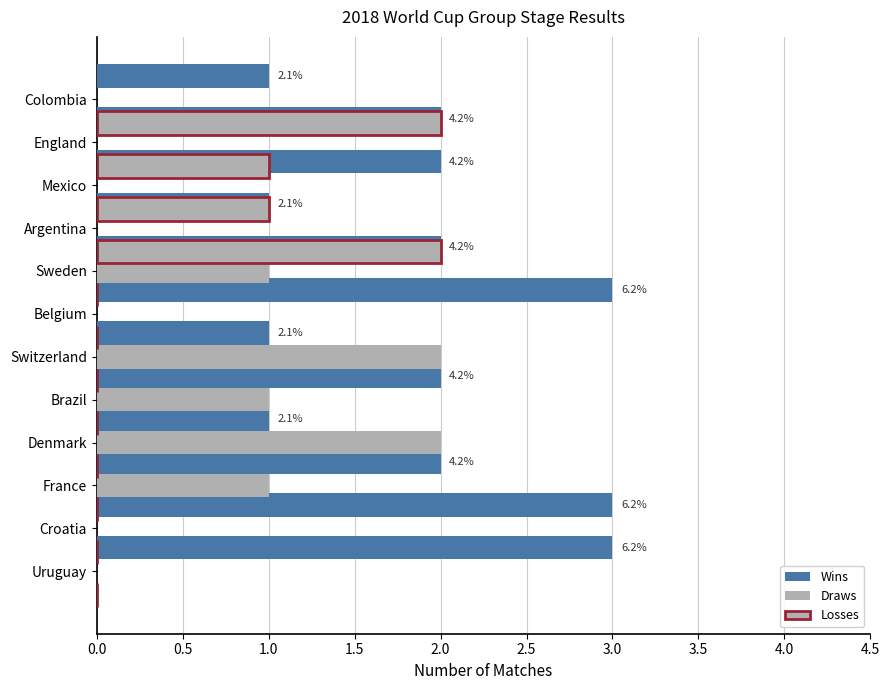

What is the difference between the maximum and minimum values in the Draws series?

2